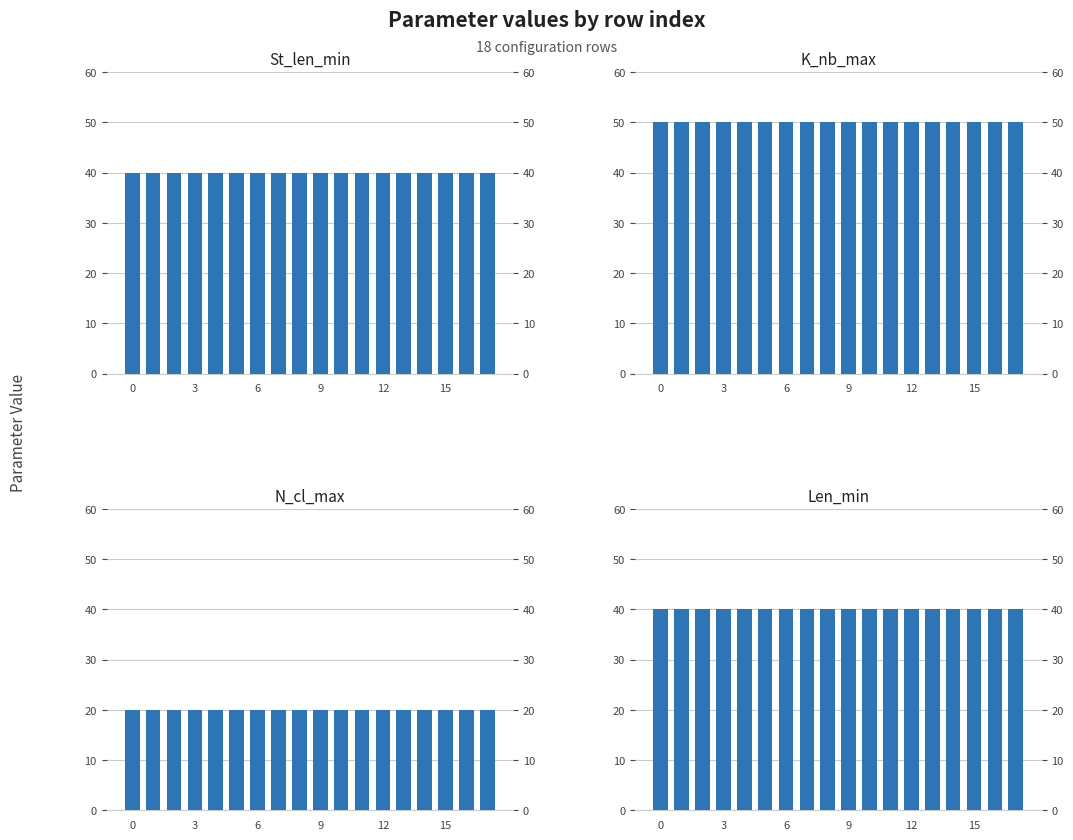

Reading right to left, transcribe all the data shown in this chart.

St_len_min: 40	40	40	40	40	40	40	40	40	40	40	40	40	40	40	40	40	40
K_nb_max: 50	50	50	50	50	50	50	50	50	50	50	50	50	50	50	50	50	50
N_cl_max: 20	20	20	20	20	20	20	20	20	20	20	20	20	20	20	20	20	20
Len_min: 40	40	40	40	40	40	40	40	40	40	40	40	40	40	40	40	40	40